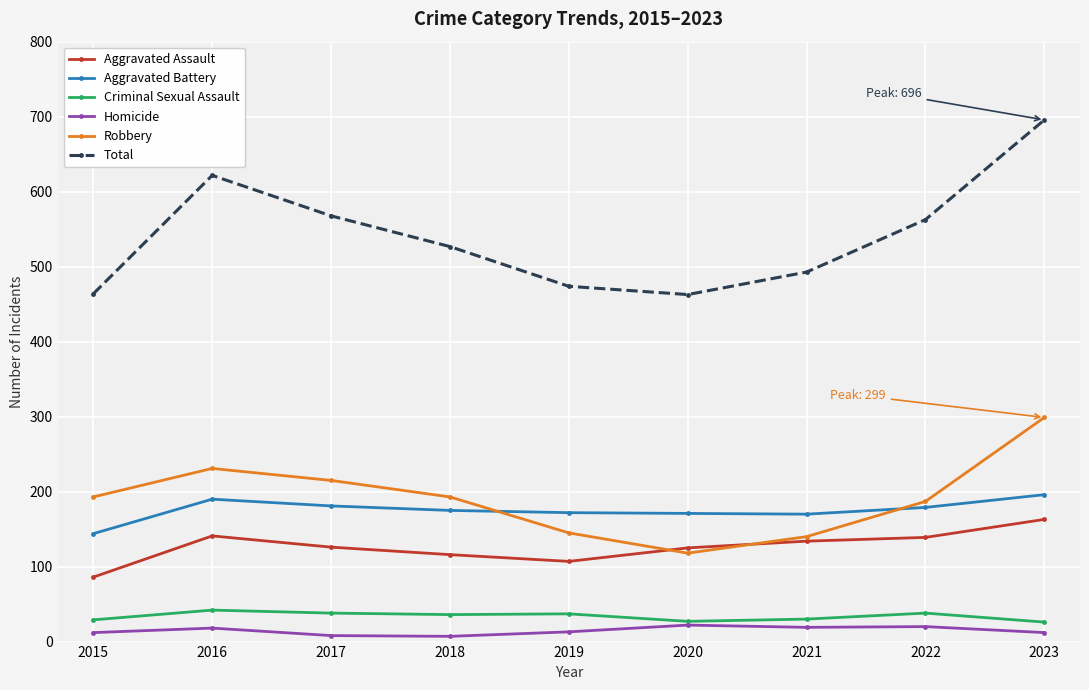

At which label does Total reach its peak?

2023